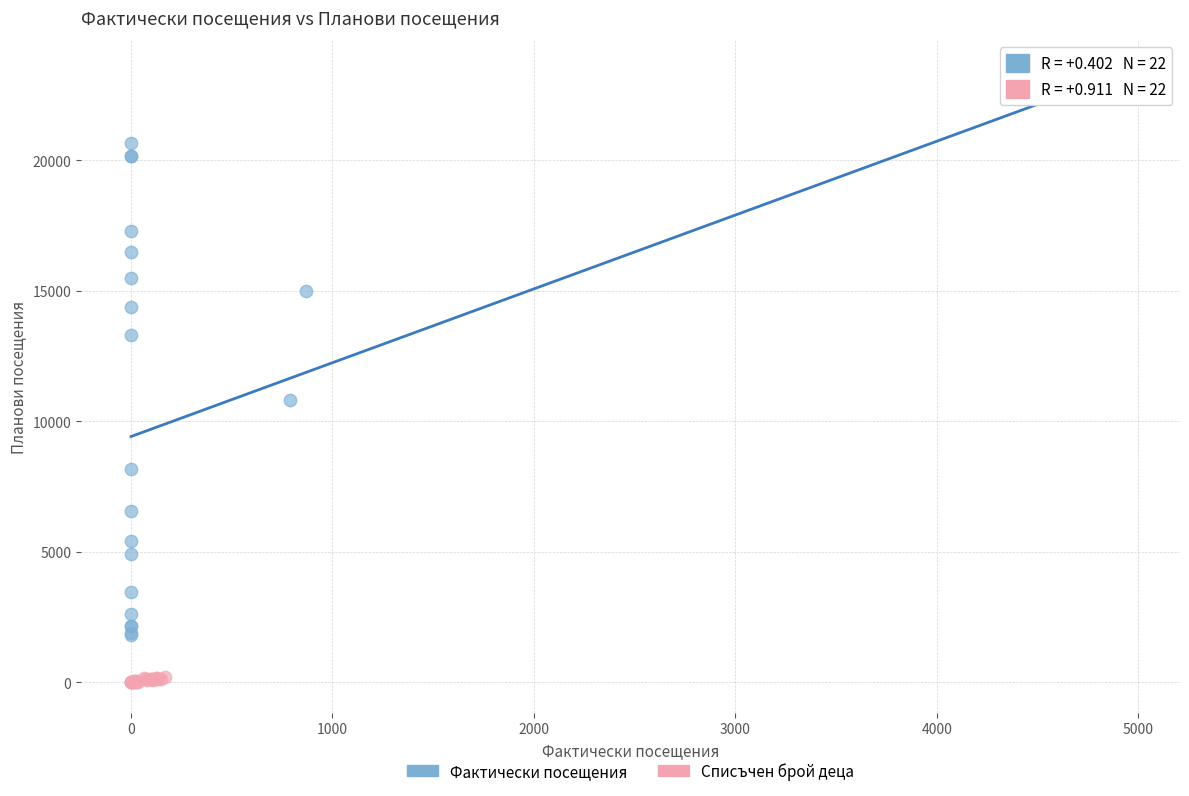

Which series contains the highest Y value?

Фактически посещения